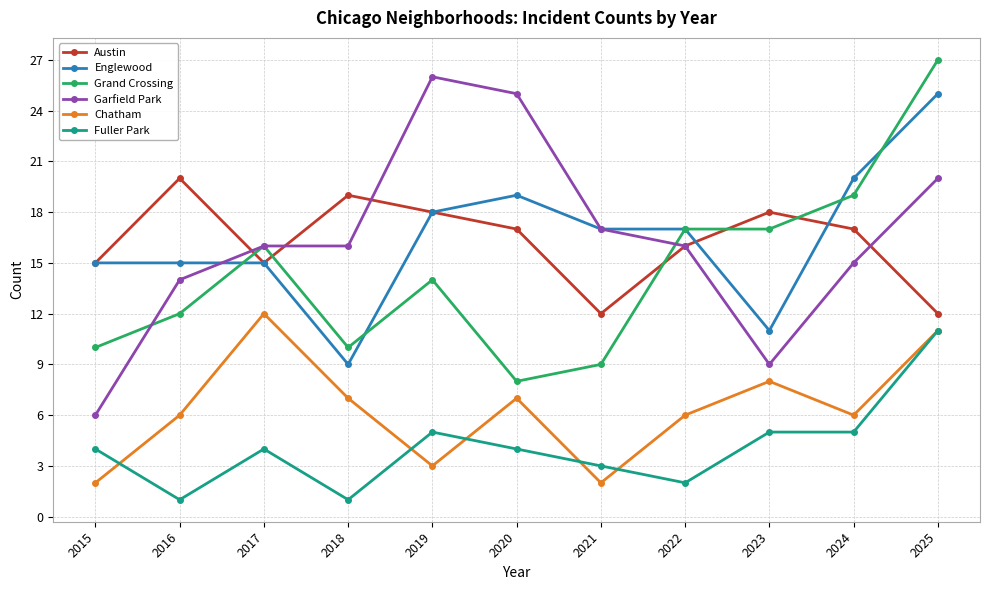

The value of Chatham at 2018 is 7. True or false?

True